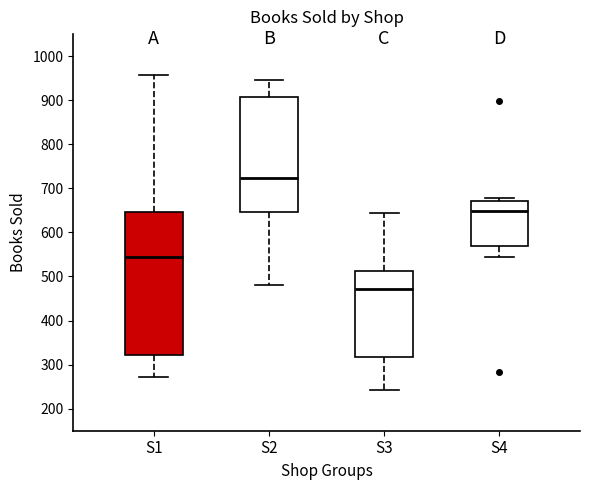

Reading left to right, read every box against the y-axis: the position of its median line, the range the box covers, and the ends of its whiskers. The values are not printed on the chart, so give them approximately, as read against the axis.

S1: median 550, box 320 to 650, whiskers 270 to 960
S2: median 720, box 650 to 910, whiskers 480 to 950
S3: median 470, box 320 to 510, whiskers 240 to 650
S4: median 650, box 570 to 670, whiskers 540 to 680